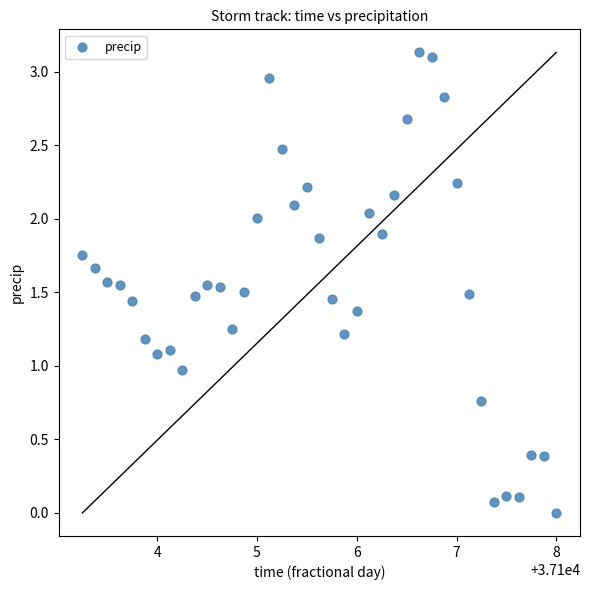

What is the range of X values (max minus min)?

4.8